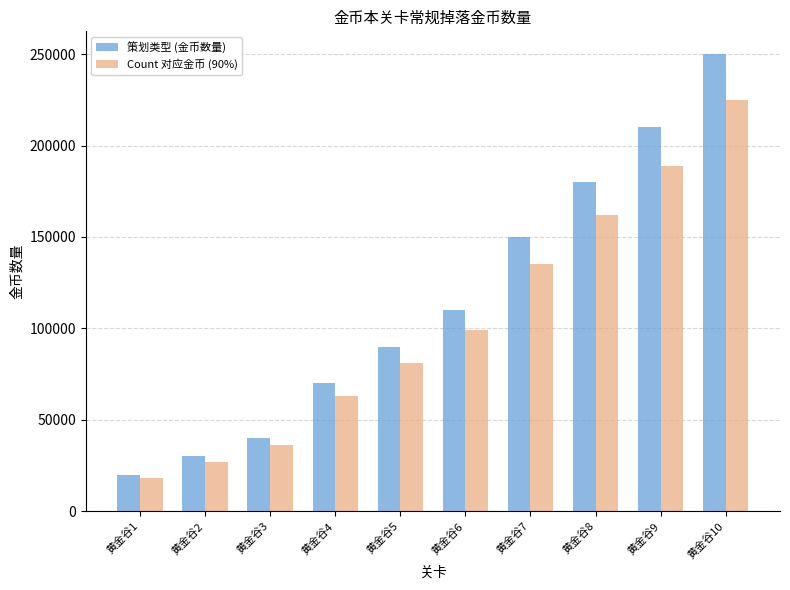

How many data points in Count 对应金币 (90%) are less than 99000?

5